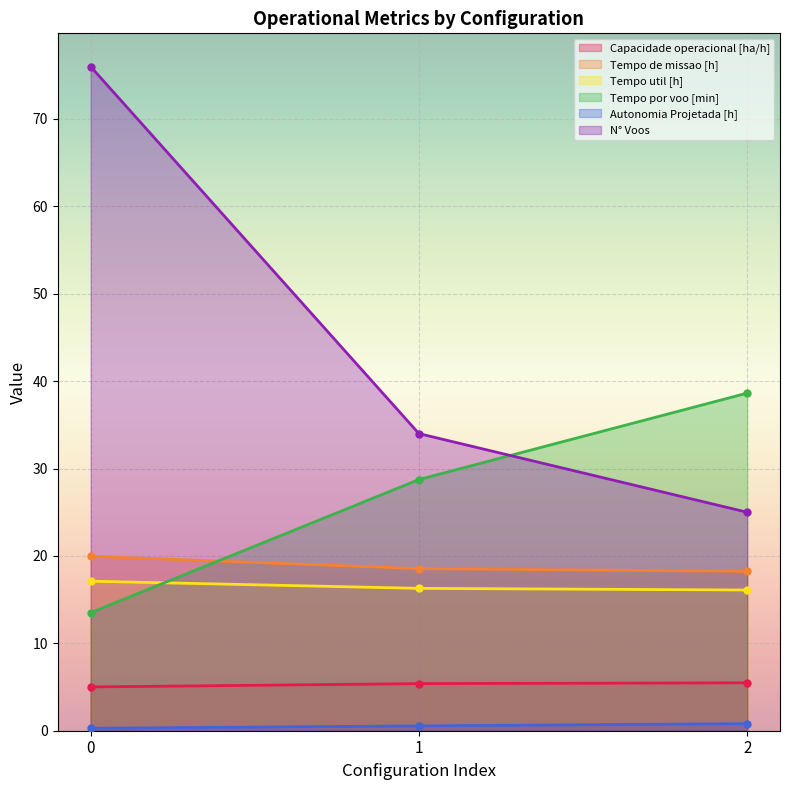

Reading left to right, extract all data points from this chart.

Capacidade operacional [ha/h]: 5.0	5.4	5.5
Tempo de missao [h]: 20.0	18.6	18.2
Tempo util [h]: 17.1	16.3	16.1
Tempo por voo [min]: 13.5	28.7	38.6
Autonomia Projetada [h]: 0.3	0.6	0.8
N° Voos: 76.0	34.0	25.0